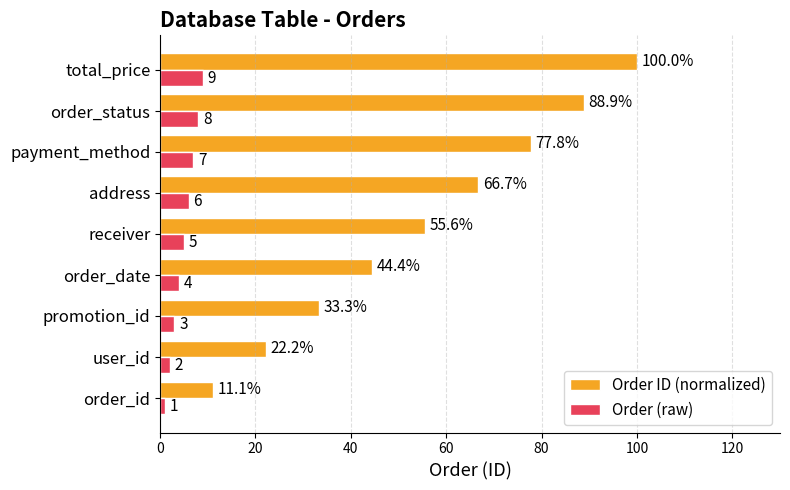

How many distinct data groups are displayed?

2